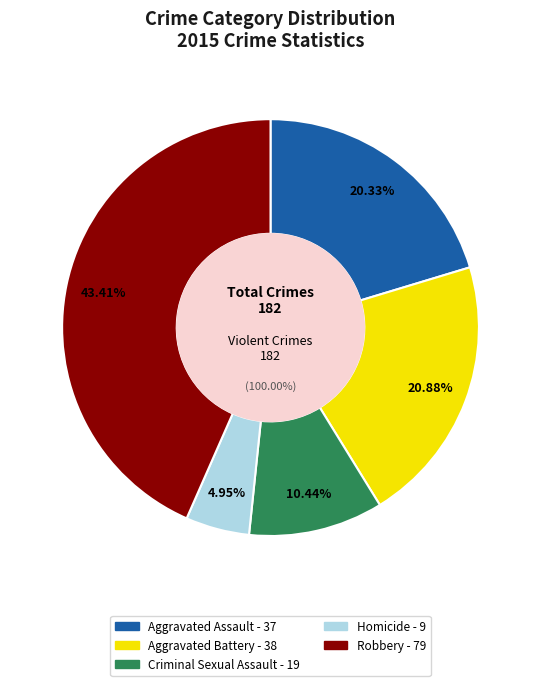

Combined, do Robbery and Aggravated Battery account for over 50%?

Yes